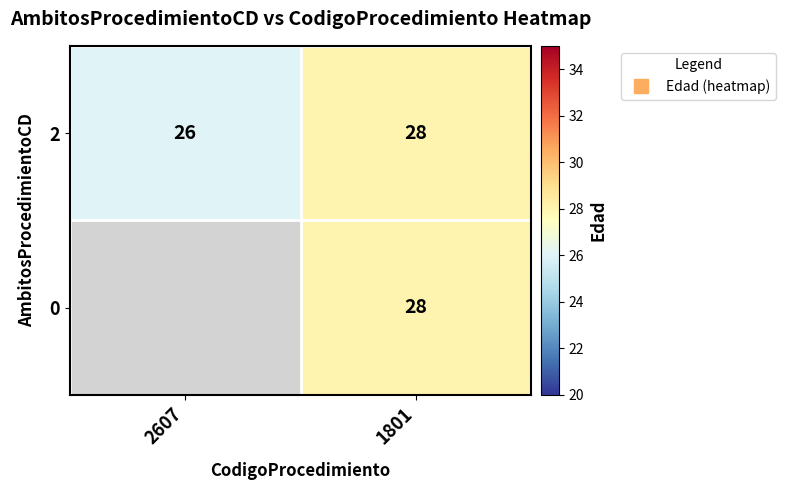

What is the smallest value displayed?

26.0